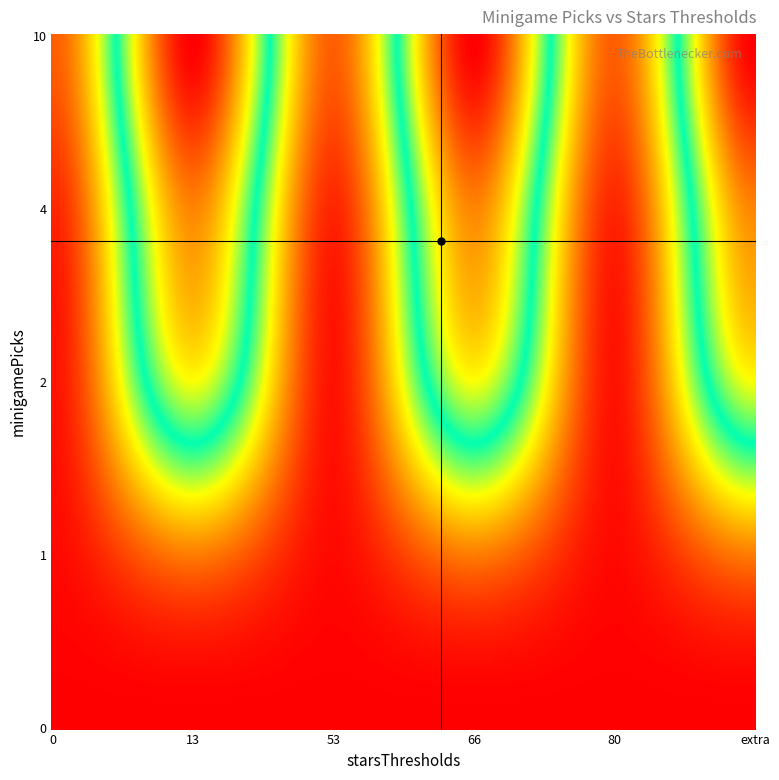

Is it true that 1 equals 13 at 5?

True